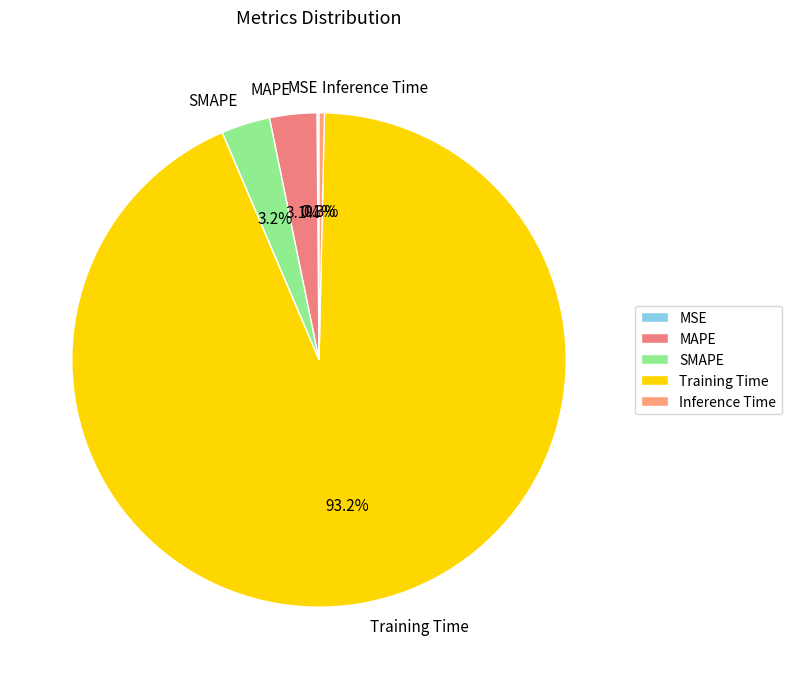

Do Training Time and Inference Time together represent more than half of the pie?

Yes